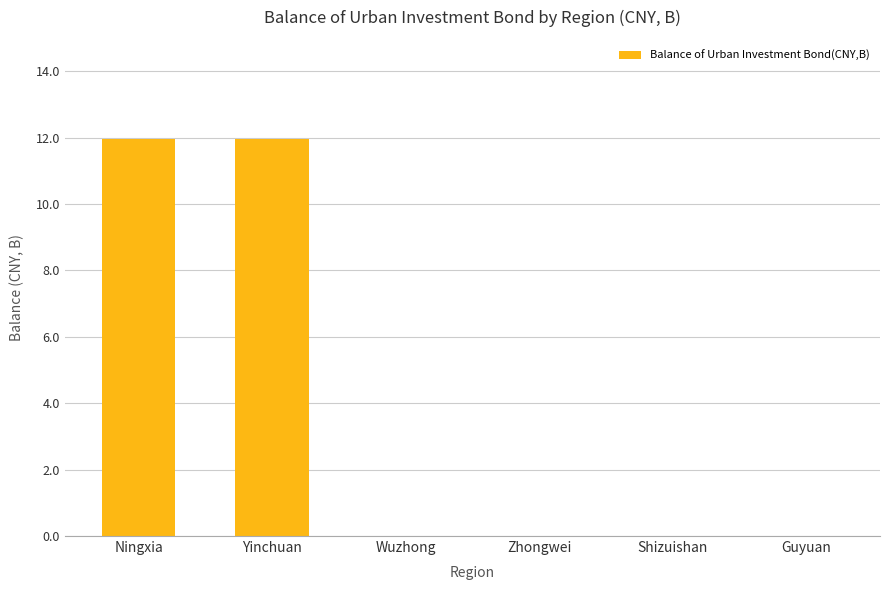

Reading left to right, transcribe all the data shown in this chart.

12.0	12.0	0.0	0.0	0.0	0.0